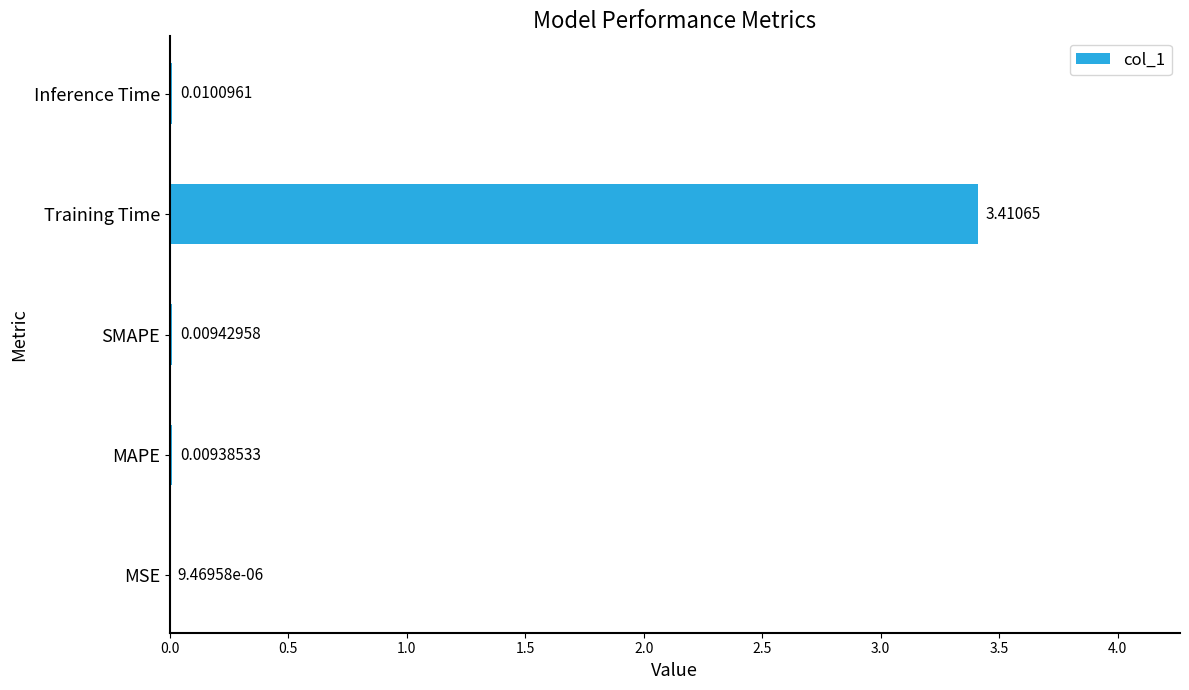

Which has a higher value, SMAPE or MSE?

SMAPE